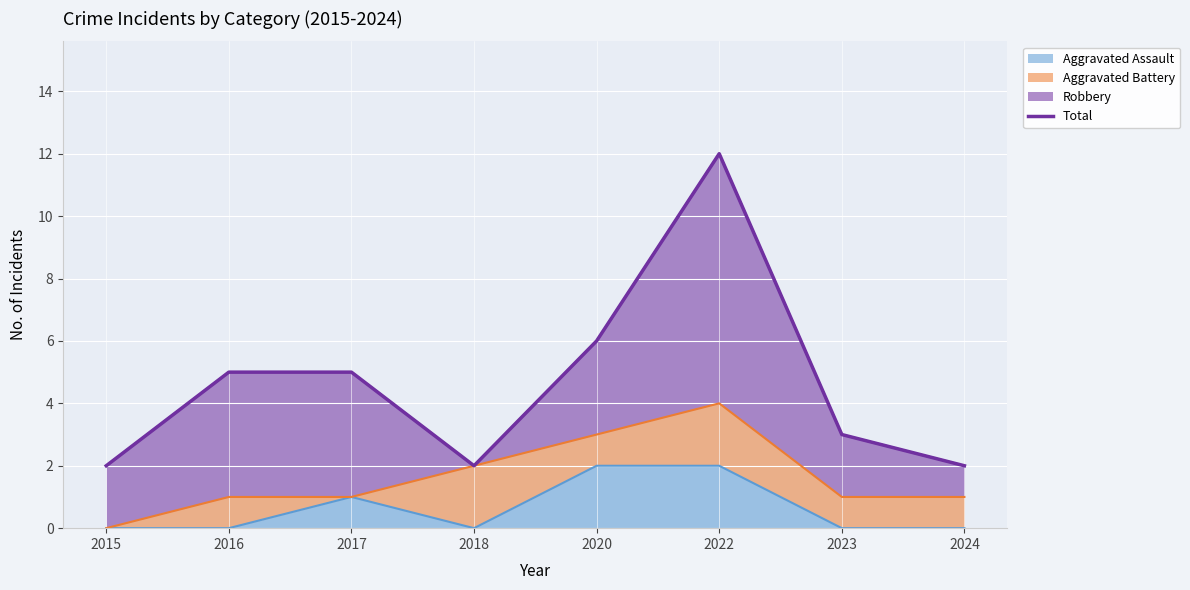

The value at 2017 is 2. True or false?

False